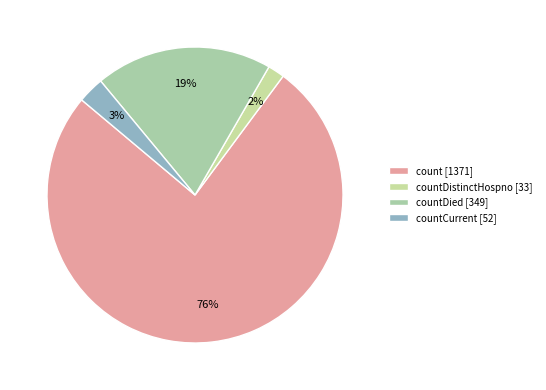

Rank the categories by value from highest to lowest.

count [1371], countDied [349], countCurrent [52], countDistinctHospno [33]